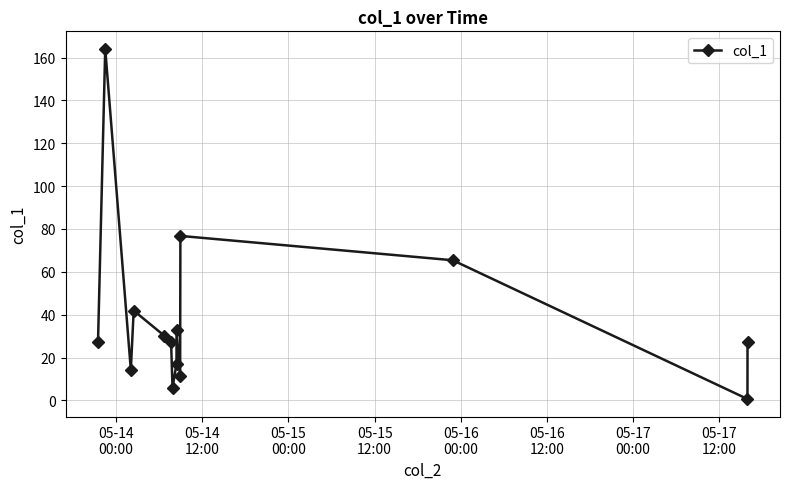

What is the greatest value displayed?

164.1